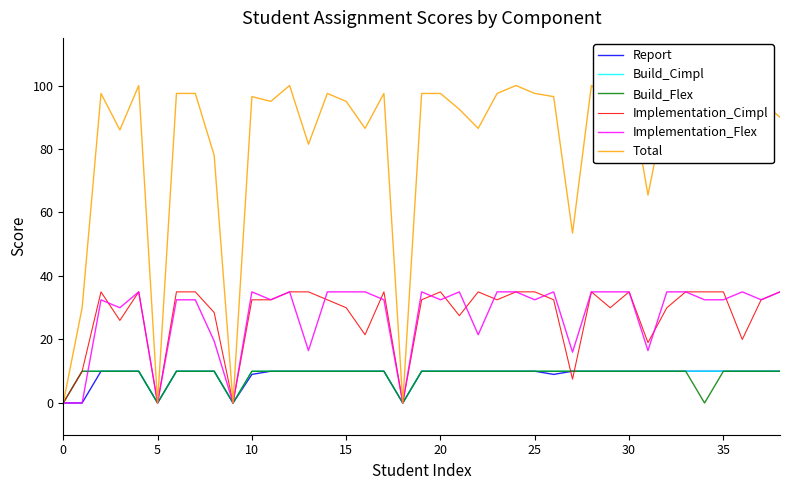

What is the difference between the second highest and minimum values in the Total series?

100.0